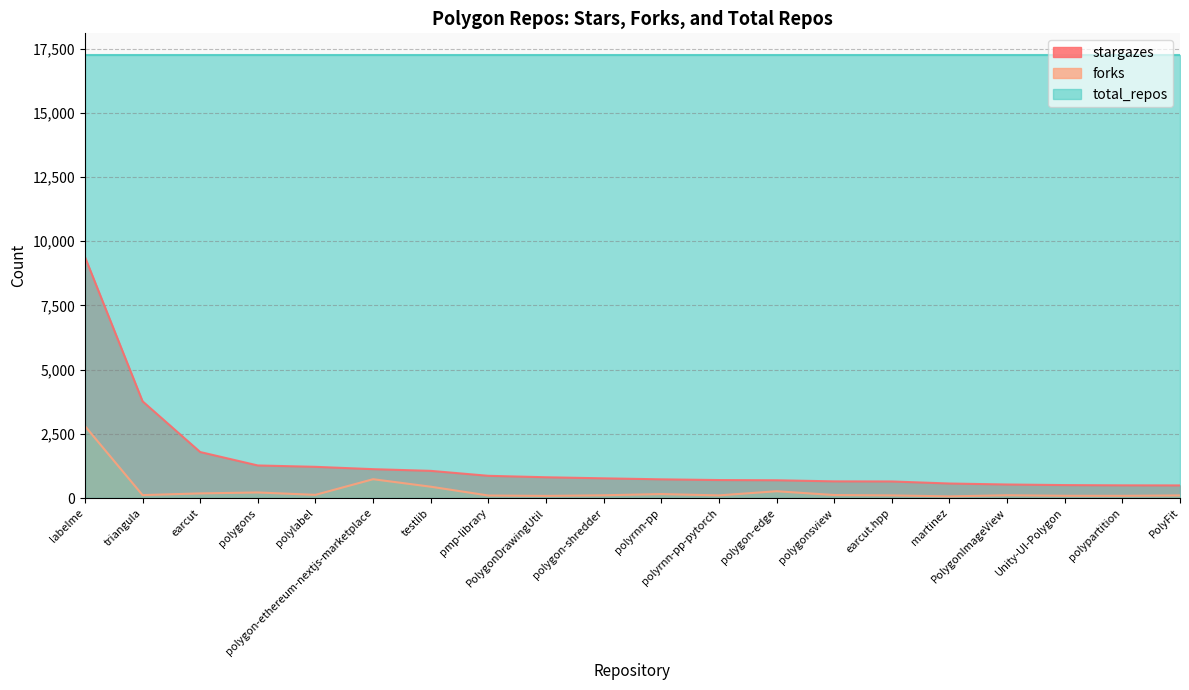

List the series in order of their peak value, lowest first.

forks, stargazes, total_repos